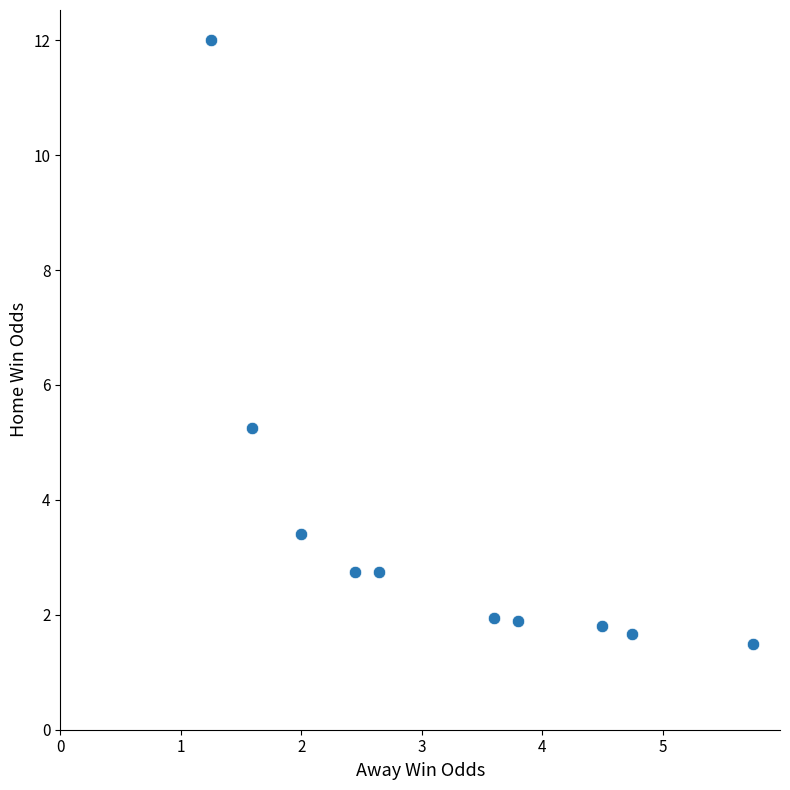

What is the range of Y values (max minus min)?

10.5